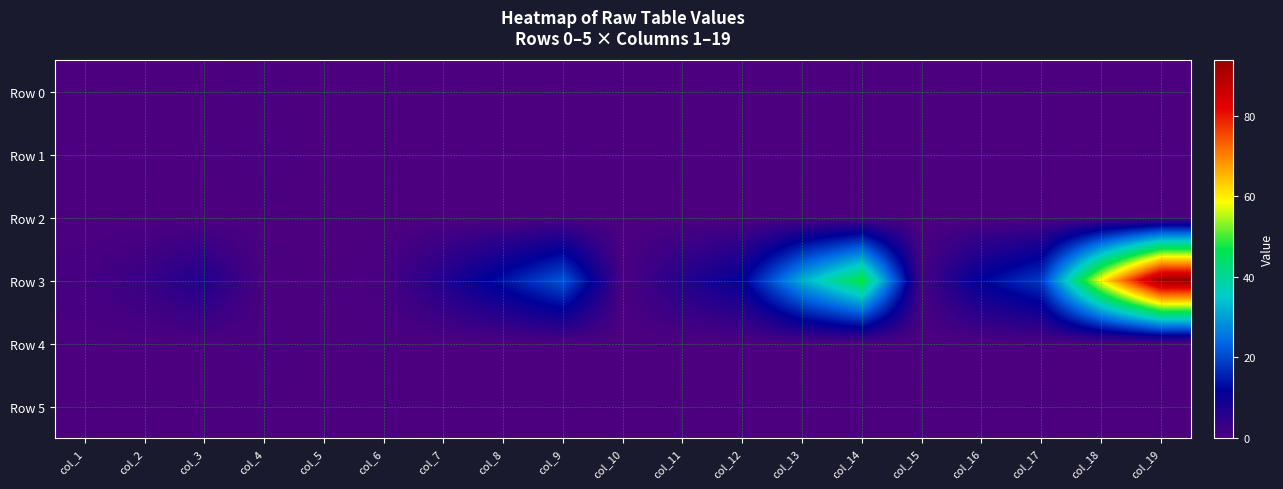

At how many categories does at least one series exceed 72?

1